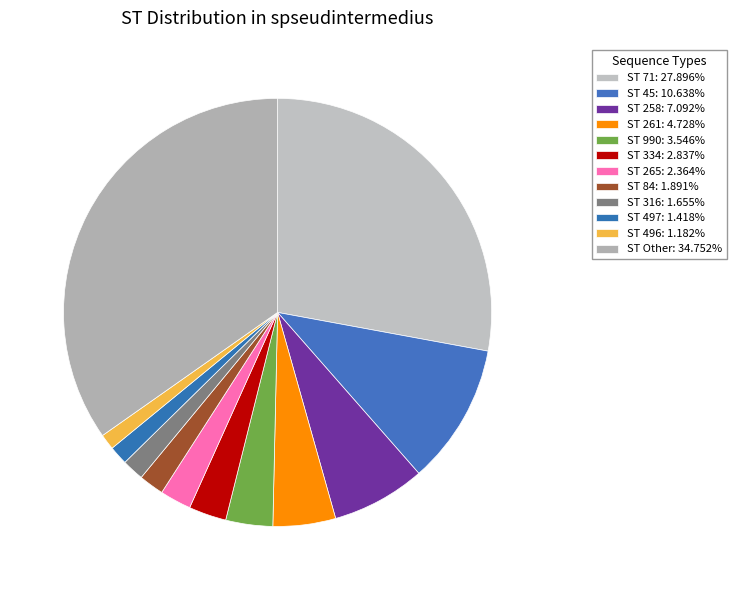

Count the number of slices in the pie.

12